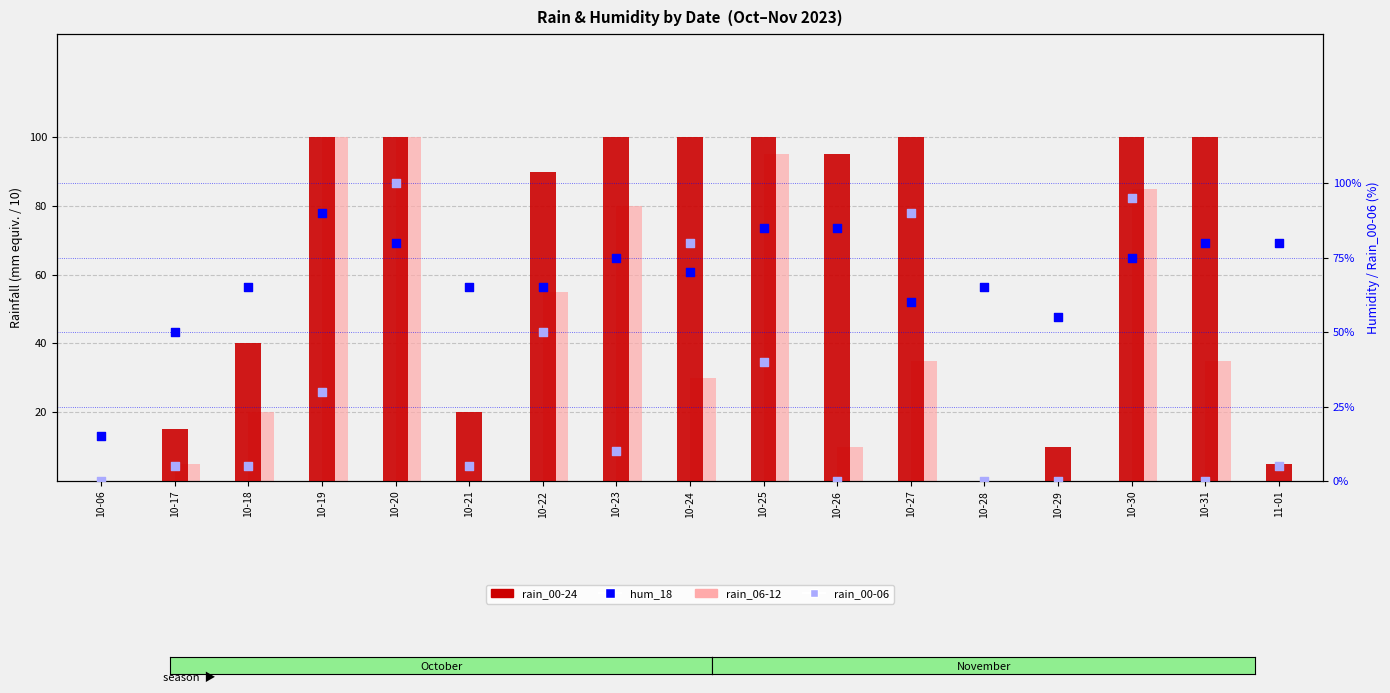

At which category is the sum across all series the highest?

10-20